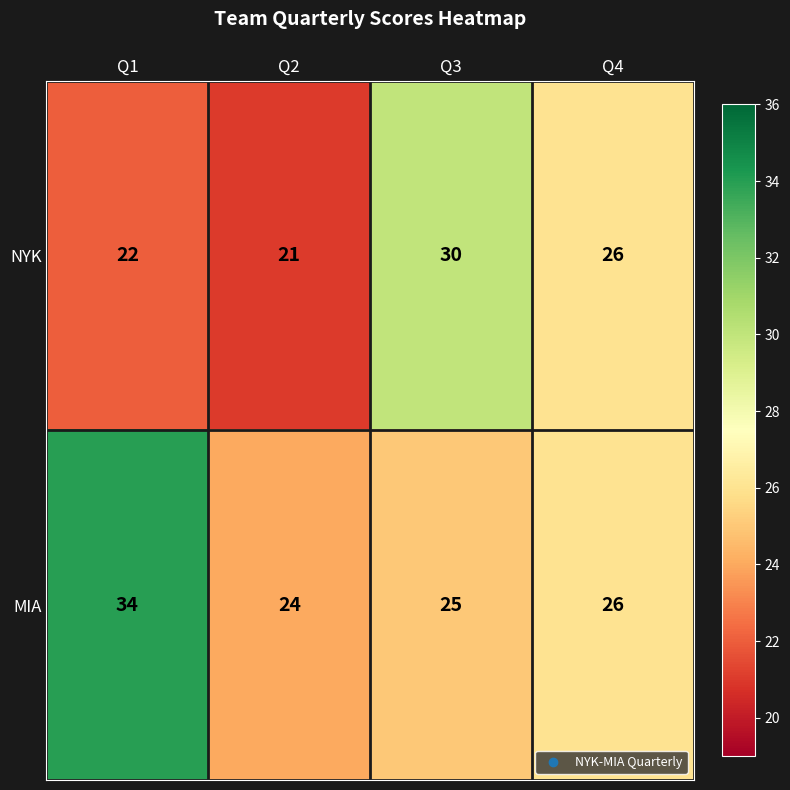

Count the NYK values in the range 22 to 30.

3